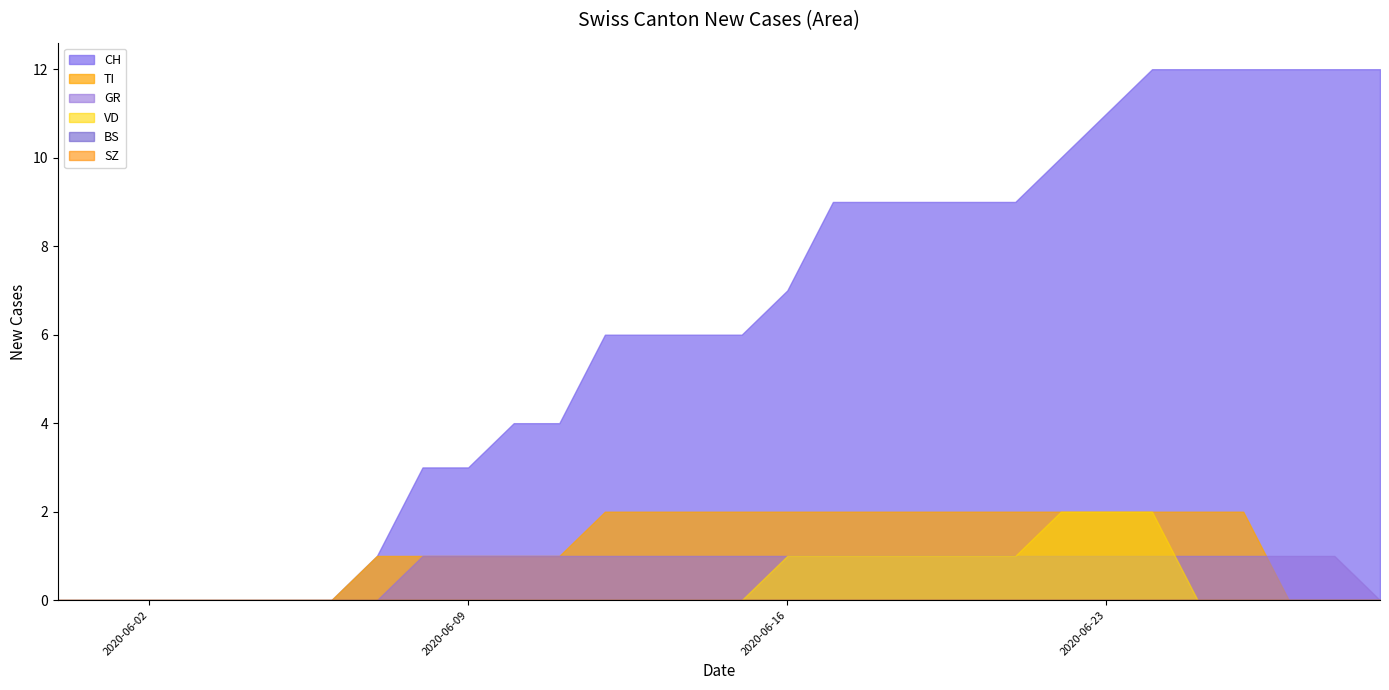

Reading left to right, what are all the values shown in this chart?

CH: 0	0	0	0	0	0	0	1	3	3	4	4	6	6	6	6	7	9	9	9	9	9	10	11	12	12	12	12	12	12
GR: 0	0	0	0	0	0	0	0	1	1	1	1	1	1	1	1	1	1	1	1	1	1	1	1	1	1	1	1	1	0
TI: 0	0	0	0	0	0	0	1	1	1	1	1	2	2	2	2	2	2	2	2	2	2	2	2	2	2	2	0	0	0
VD: 0	0	0	0	0	0	0	0	0	0	0	0	0	0	0	0	1	1	1	1	1	1	2	2	2	0	0	0	0	0
BS: 0	0	0	0	0	0	0	0	0	0	0	0	0	0	0	0	0	0	0	0	0	0	0	0	0	0	0	0	0	0
SZ: 0	0	0	0	0	0	0	0	0	0	0	0	0	0	0	0	0	0	0	0	0	0	0	0	0	0	0	0	0	0